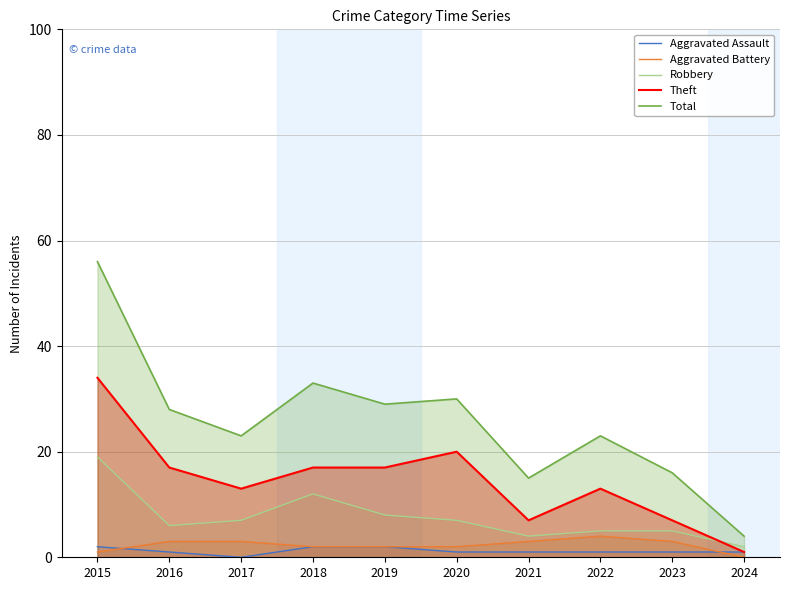

What is the value of the Aggravated Assault point at the 9th from the left?

1